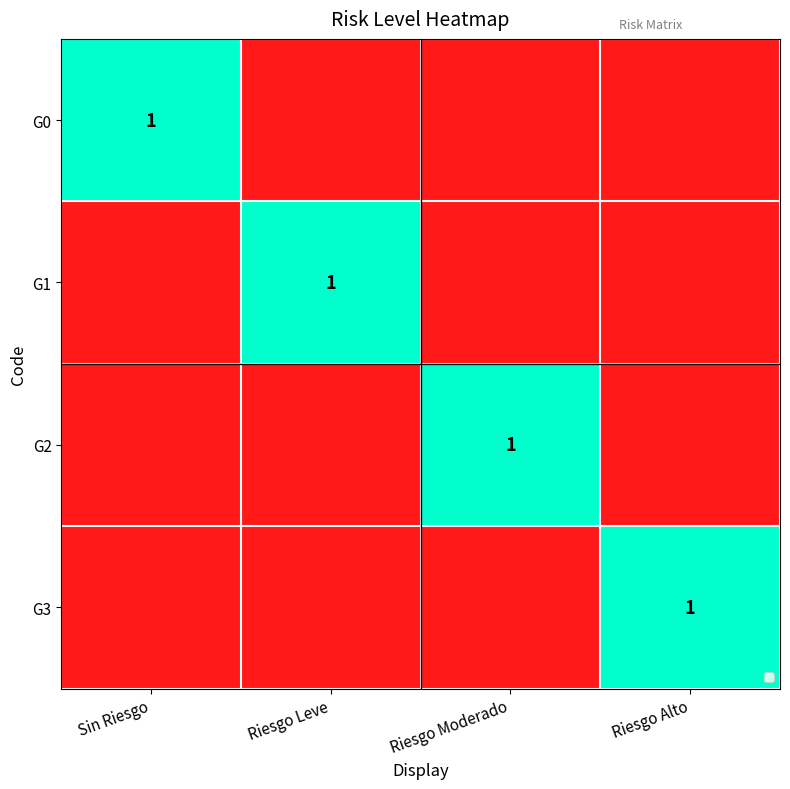

The G2 series shows 1 at Riesgo Moderado. True or false?

True